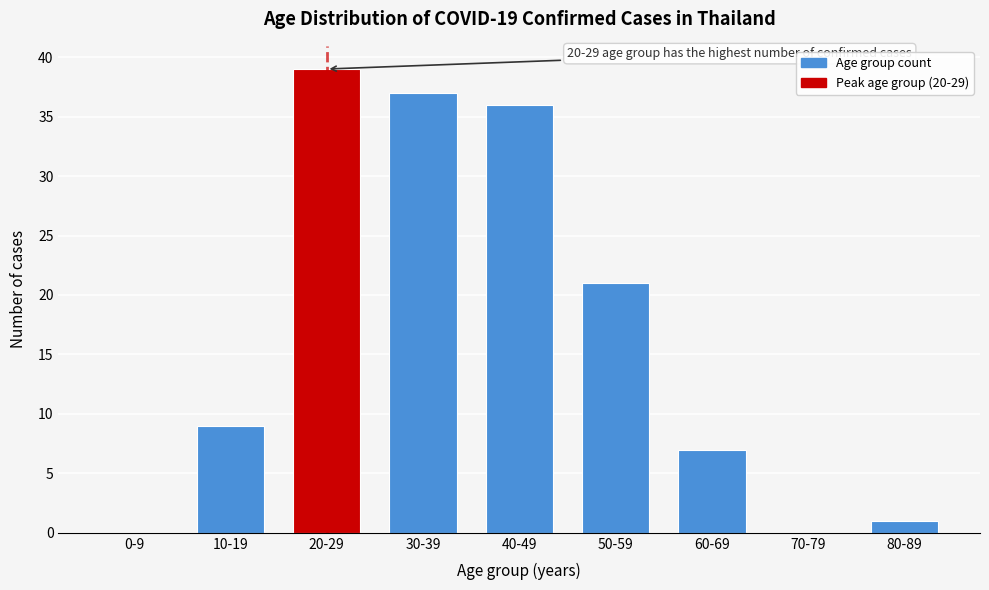

Reading left to right, what are all the values shown in this chart?

0-9=0	10-19=9	20-29=39	30-39=37	40-49=36	50-59=21	60-69=7	70-79=0	80-89=1